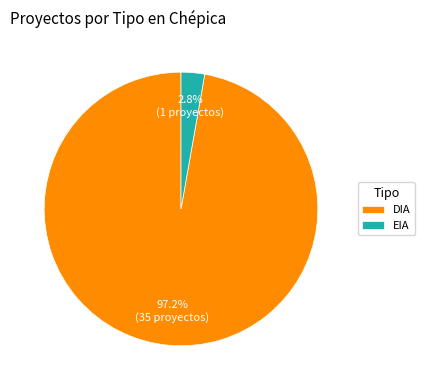

Rank the categories by value from highest to lowest.

DIA, EIA